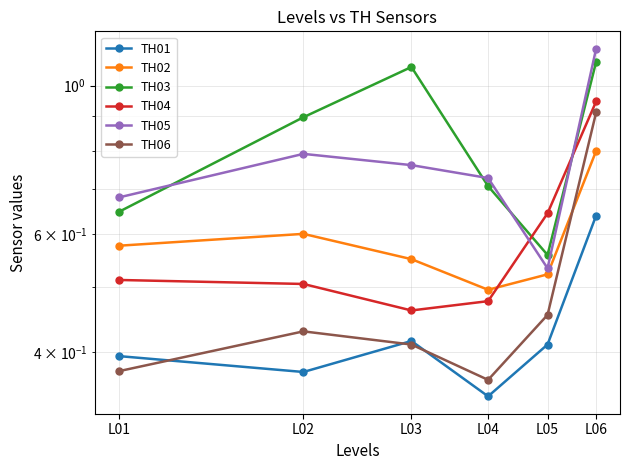

True or false: TH01 has a value of 0.3 at L04.

True